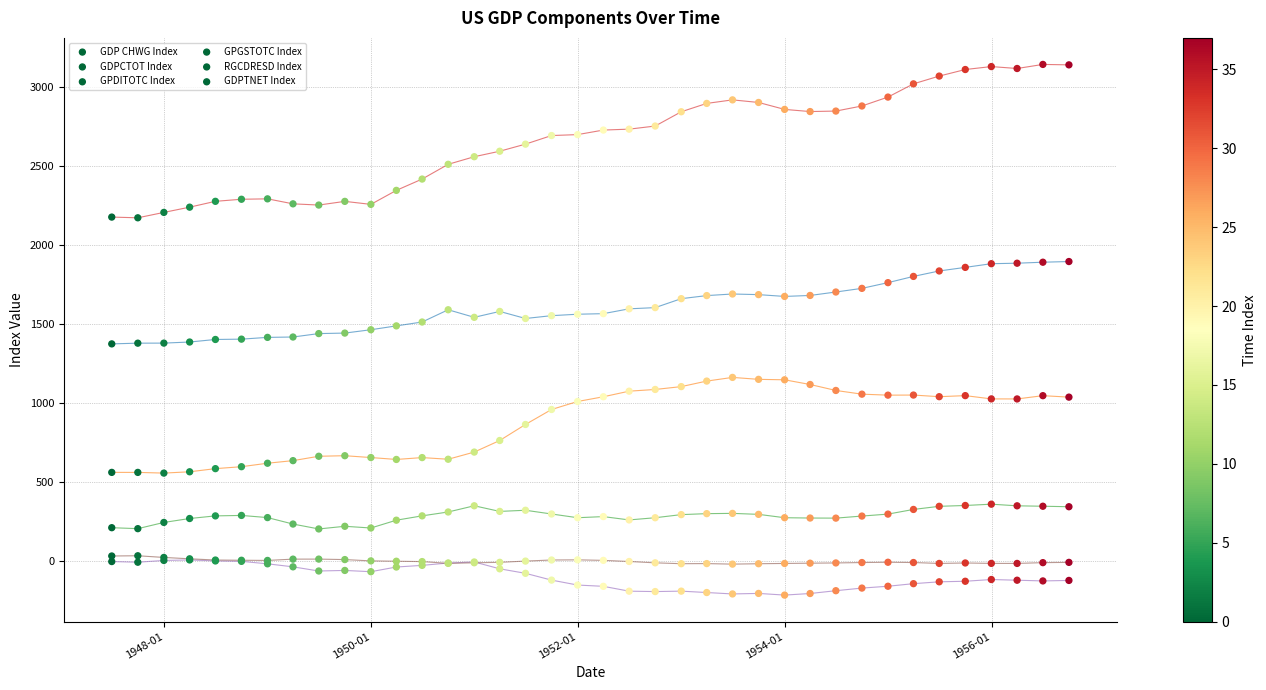

What are all the series names shown in the legend?

GDP CHWG Index, GDPCTOT Index, GPDITOTC Index, GPGSTOTC Index, RGCDRESD Index, GDPTNET Index